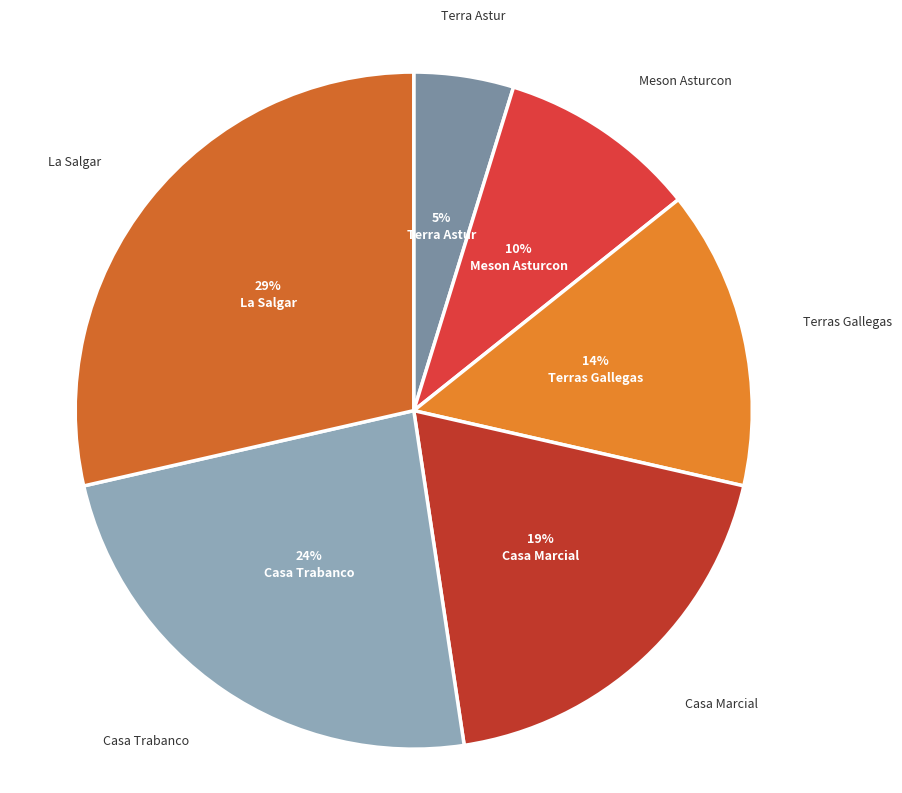

Between Terra Astur and La Salgar, which is larger?

La Salgar